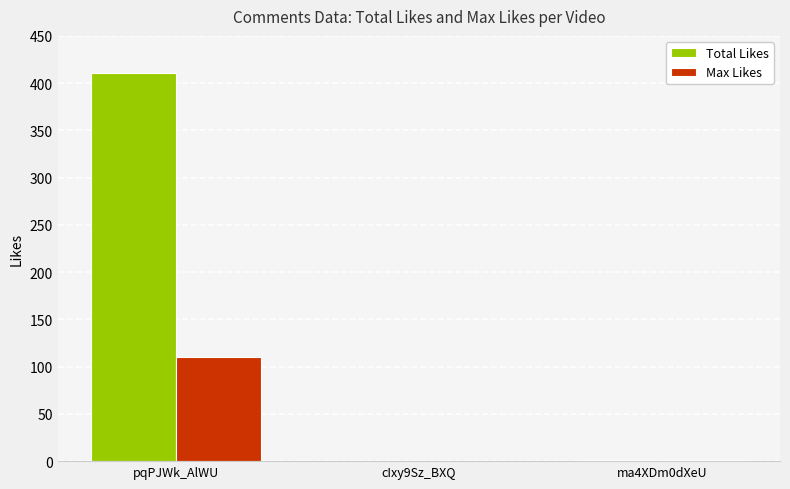

How many data points does each series have?

3